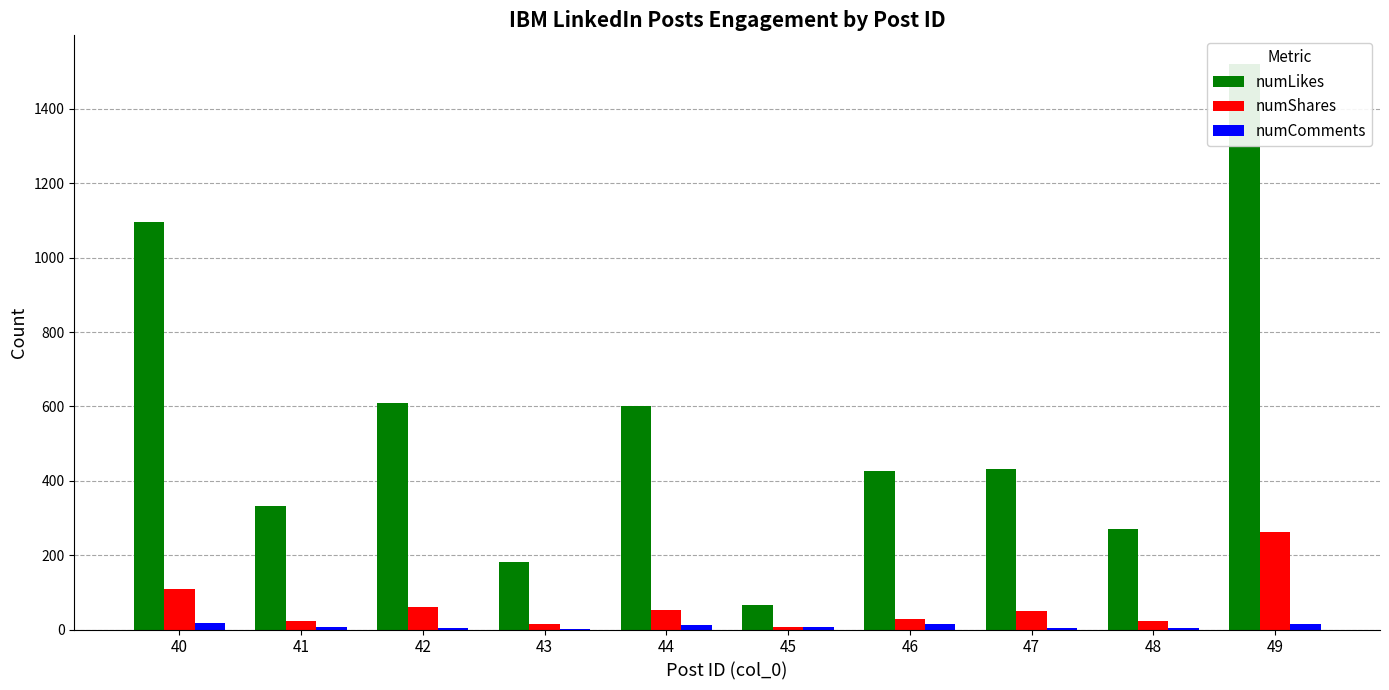

How many series are shown in this chart?

3